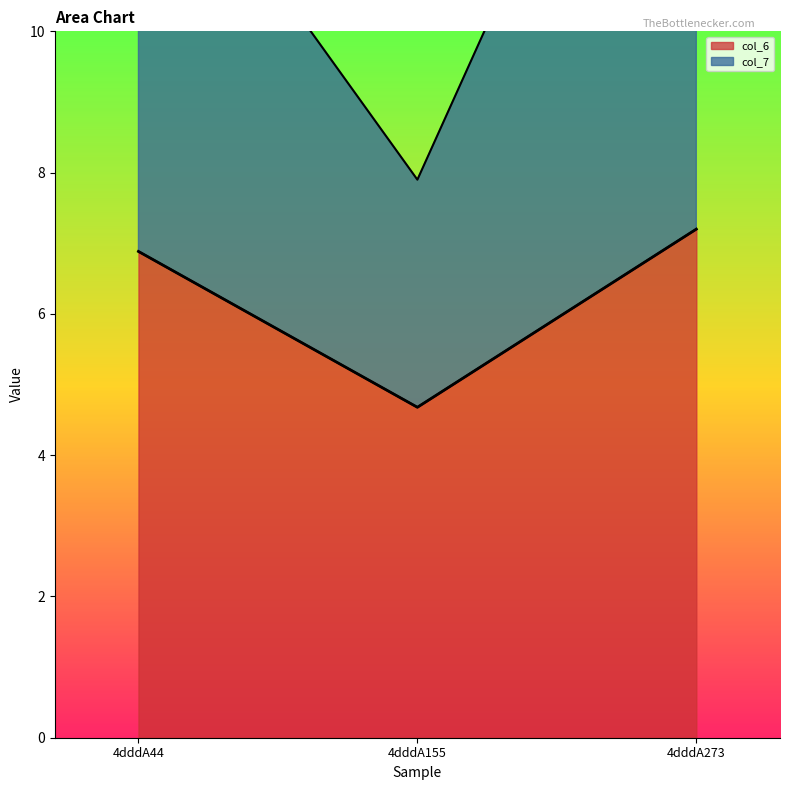

Which category has the highest value in the col_6 series?

4dddA273